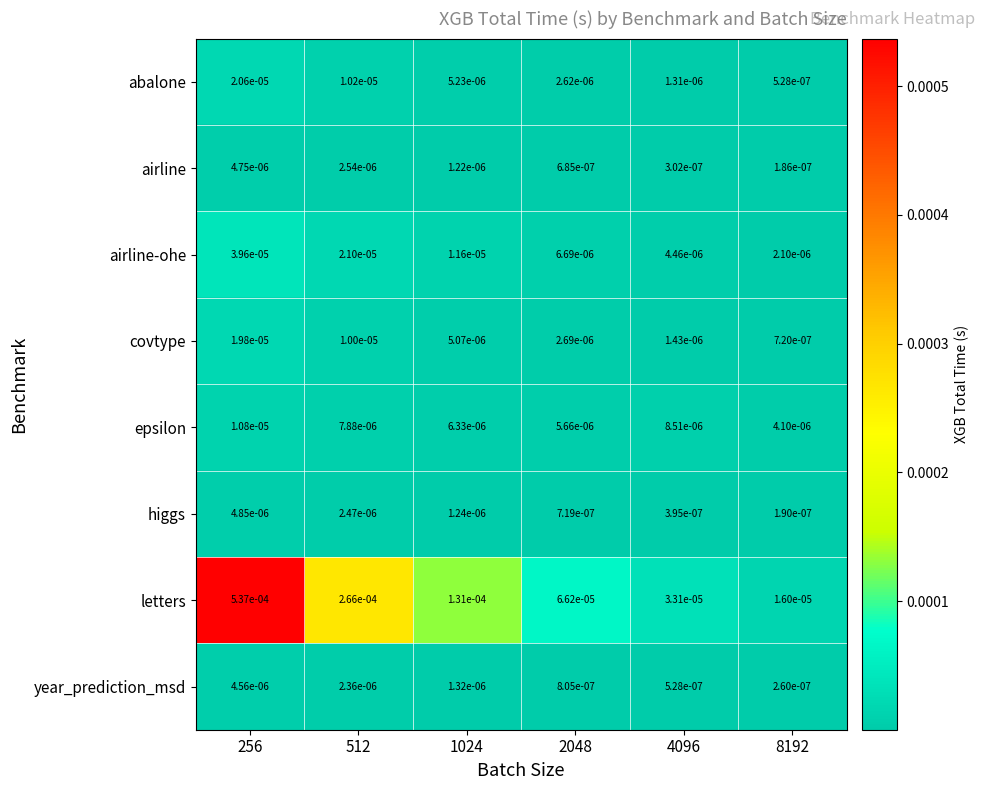

List the series in order of their peak value, lowest first.

year_prediction_msd, airline, higgs, epsilon, covtype, abalone, airline-ohe, letters